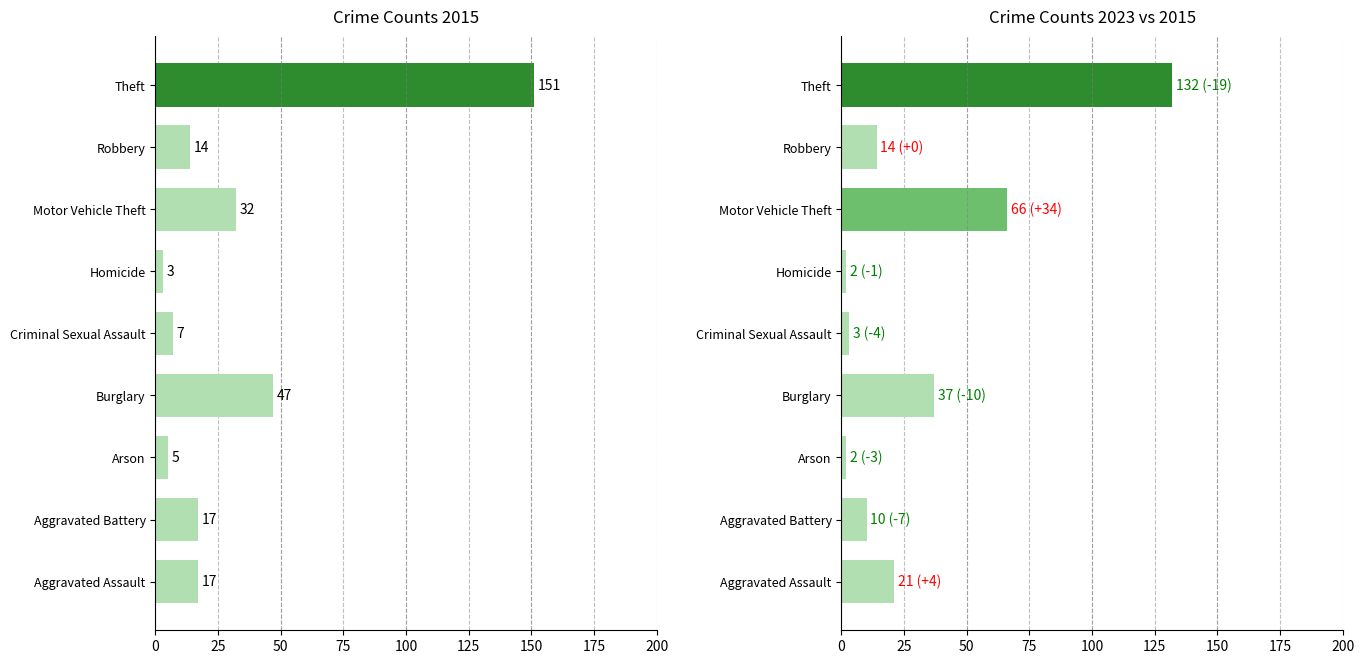

What are all the series names shown in the legend?

2015, 2023